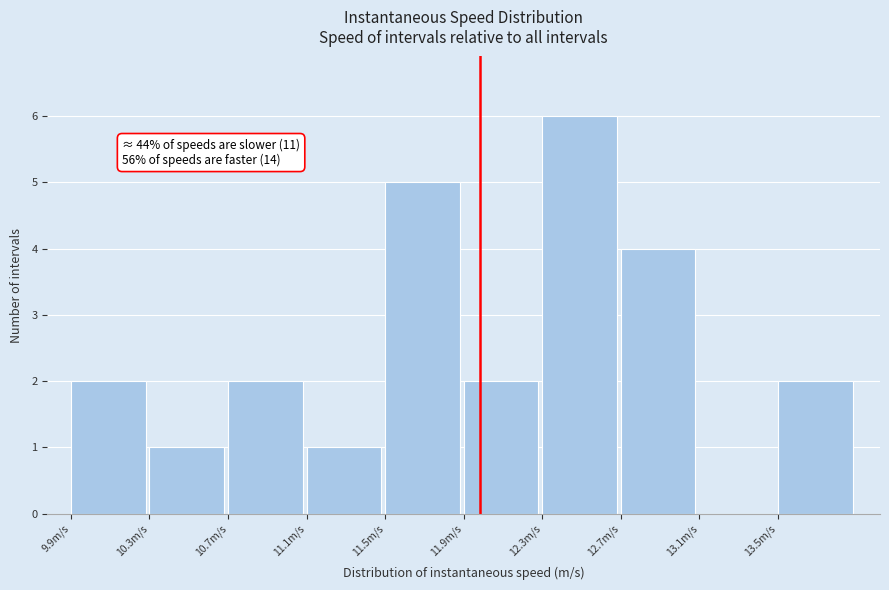

Reading right to left, extract all data points from this chart.

13.5m/s=2	13.1m/s=0	12.7m/s=4	12.3m/s=6	11.9m/s=2	11.5m/s=5	11.1m/s=1	10.7m/s=2	10.3m/s=1	9.9m/s=2